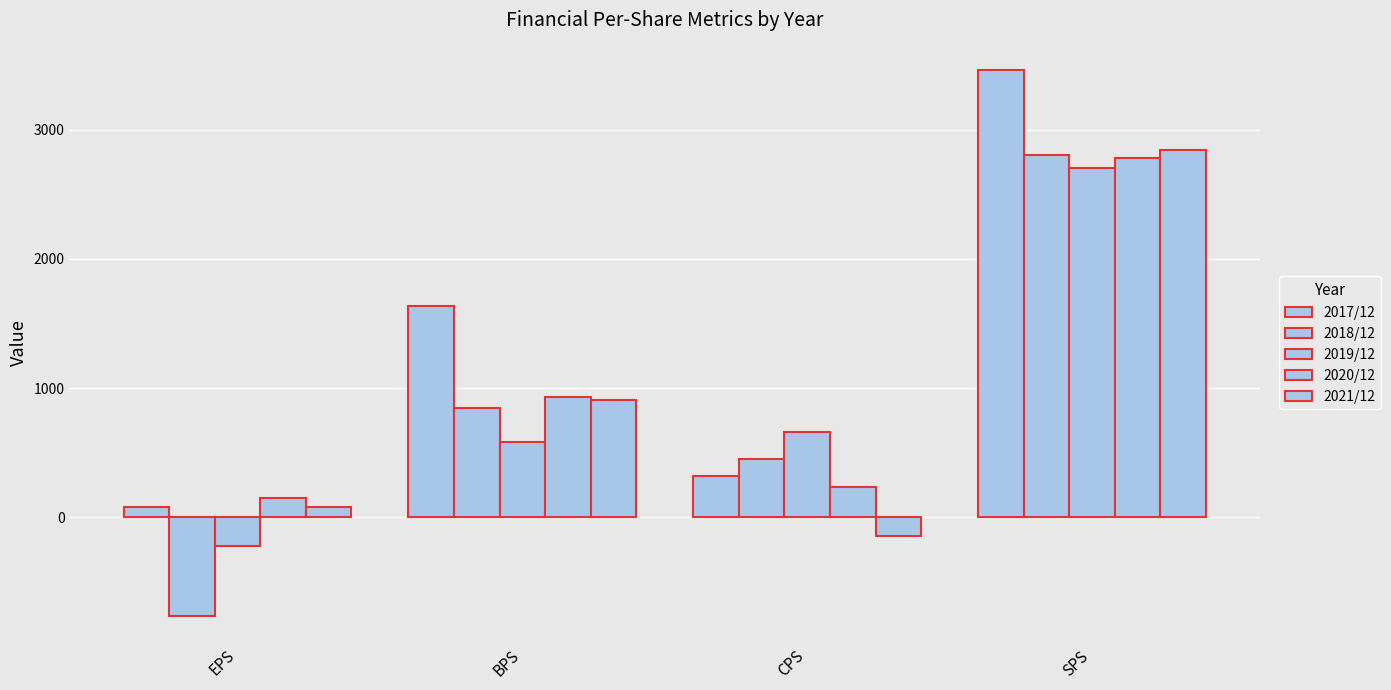

What is the difference between the 2017/12 values at BPS and CPS?

1316